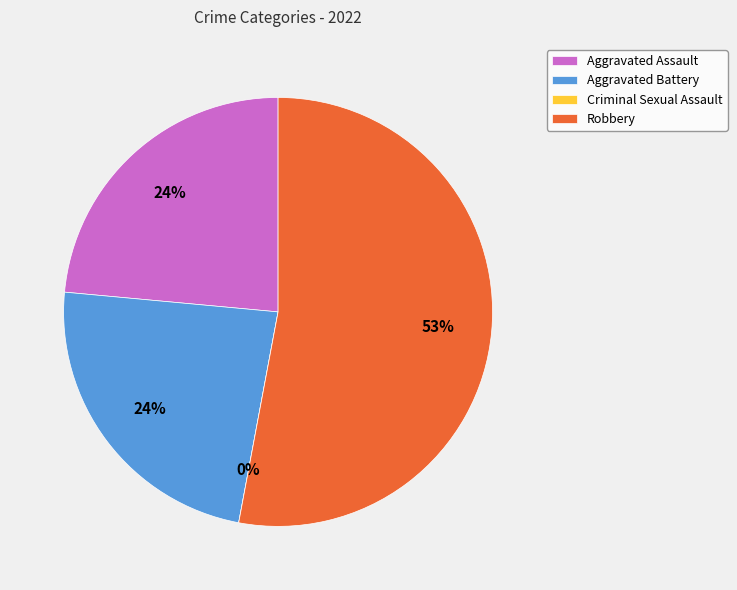

To the nearest percent, what is the average slice percentage?

25%